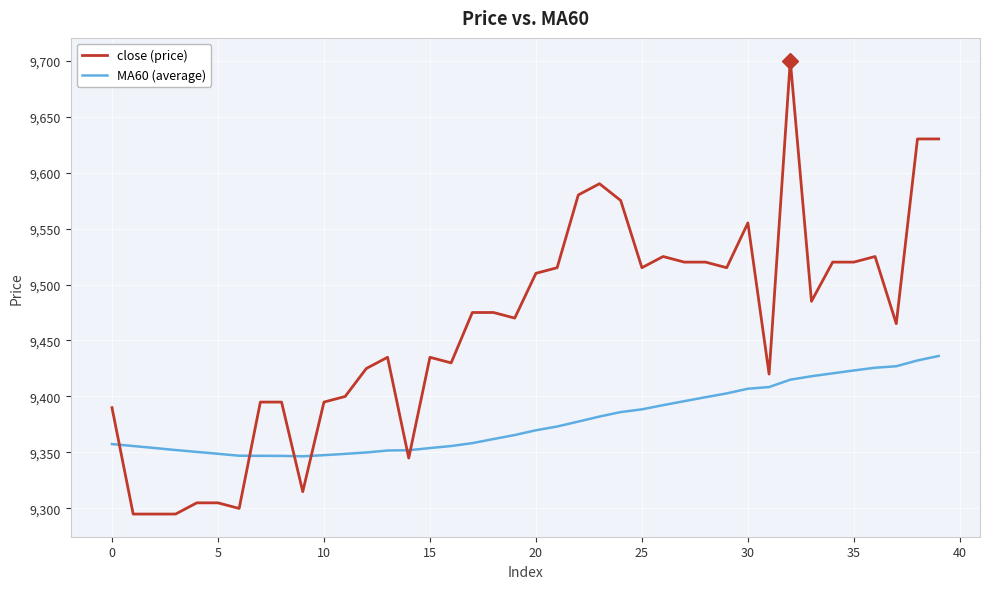

What is the maximum value shown in the chart?

9700.0